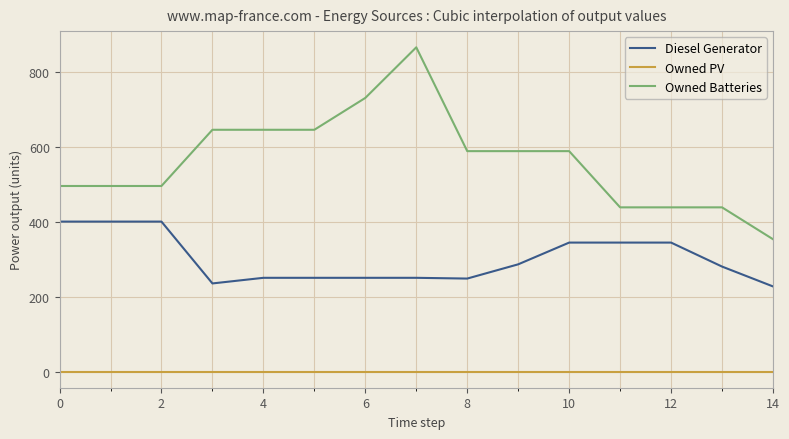

What is the minimum value for Diesel Generator?

227